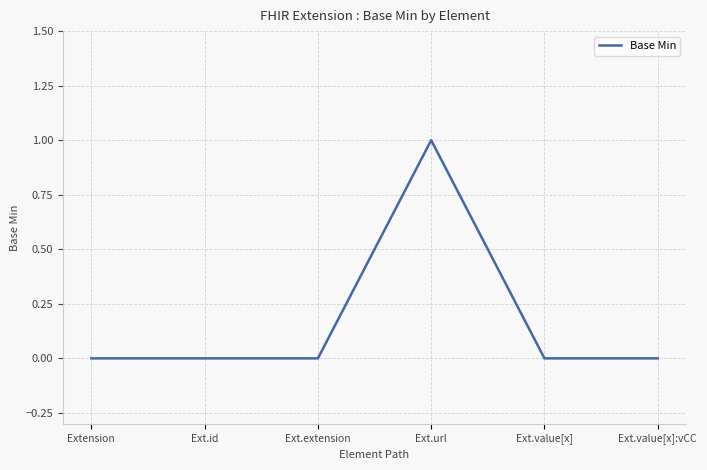

True or false: the data has more than 2 interior local peaks.

False